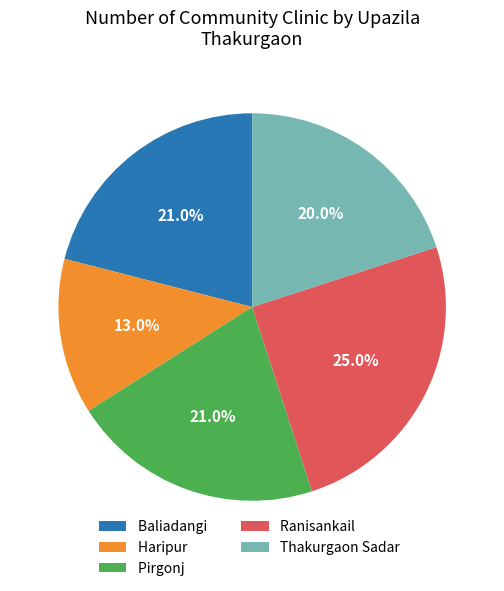

Which slice is the largest?

Ranisankail